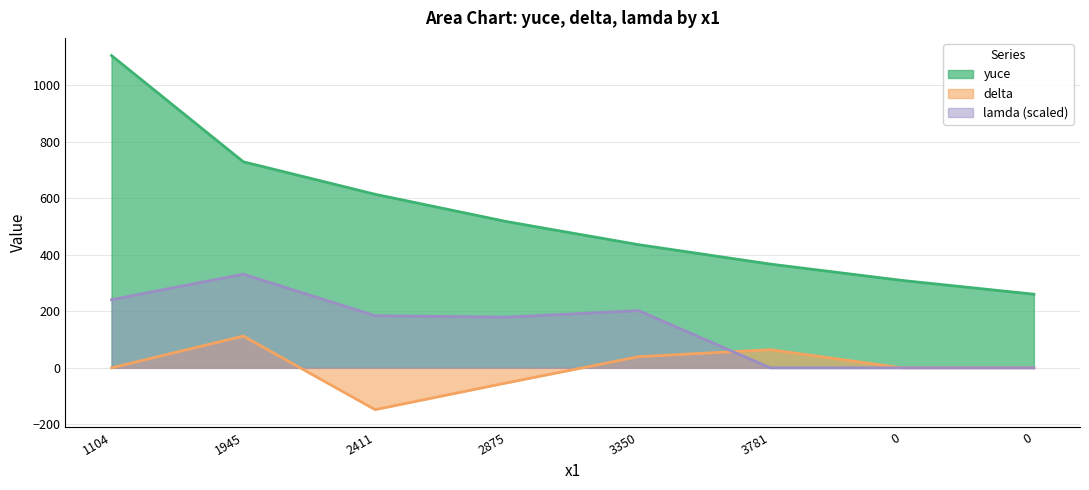

Is it true that yuce equals 613.7 at 2411?

True